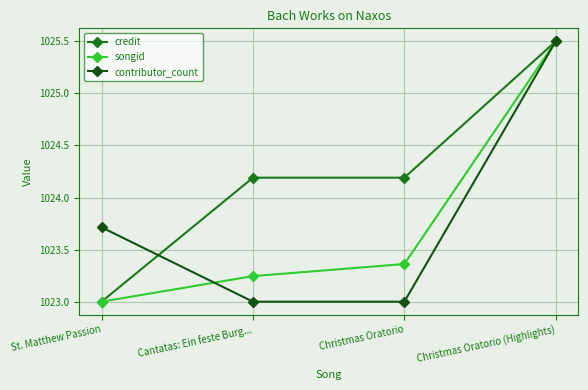

At which label does credit first exceed 1024?

Cantatas: Ein feste Burg...